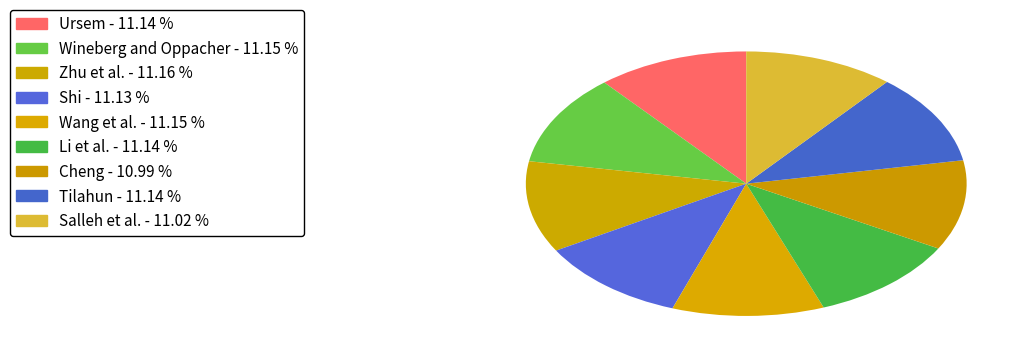

How many slices are in this pie chart?

9